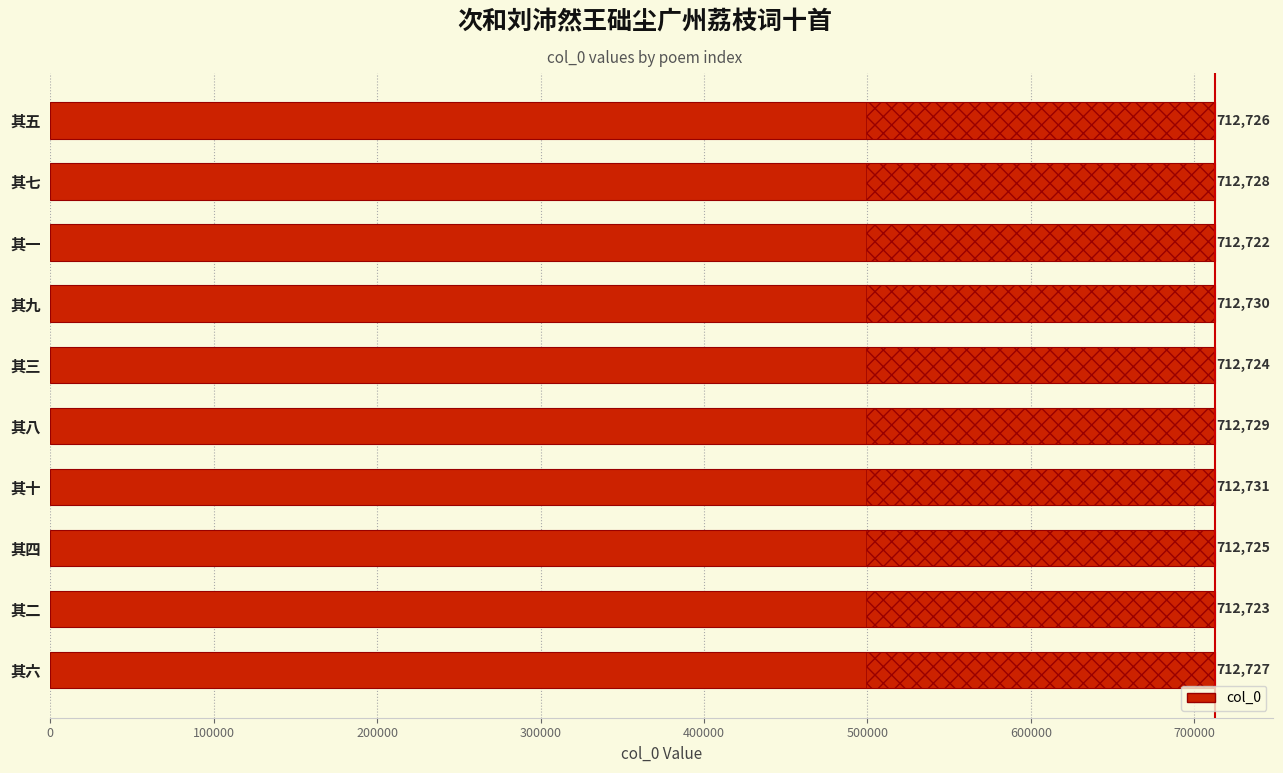

What is the minimum value shown in the chart?

712722